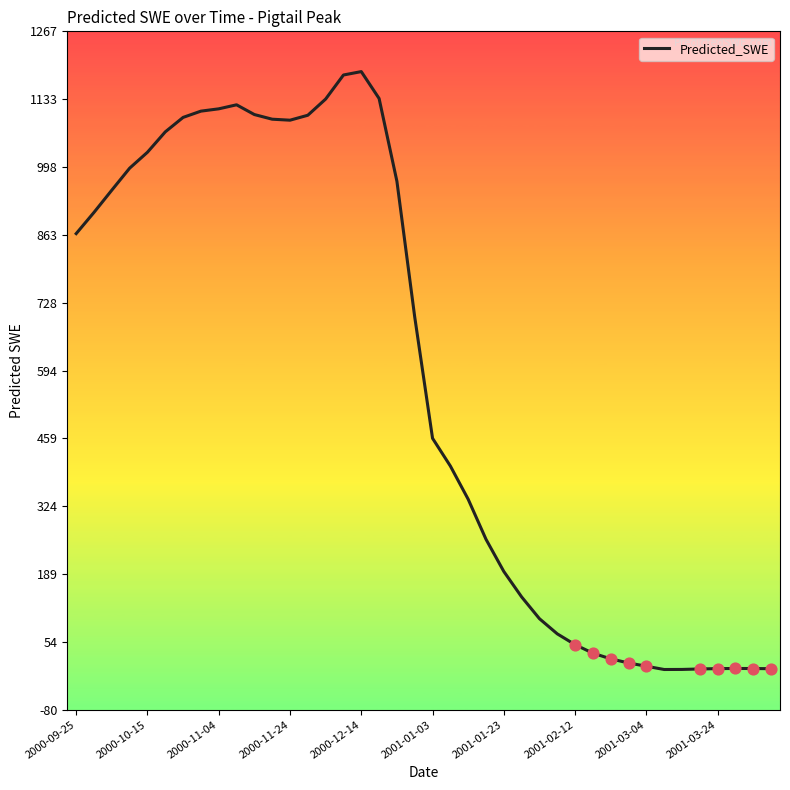

What is the greatest value displayed?

1187.5